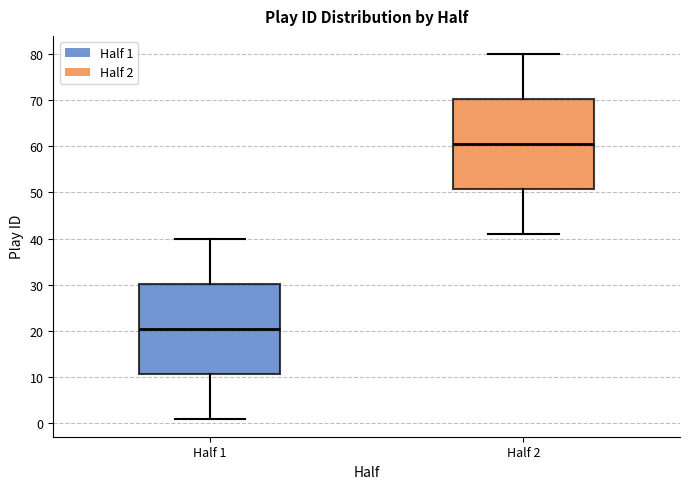

Which box's median line is the highest?

Half 2